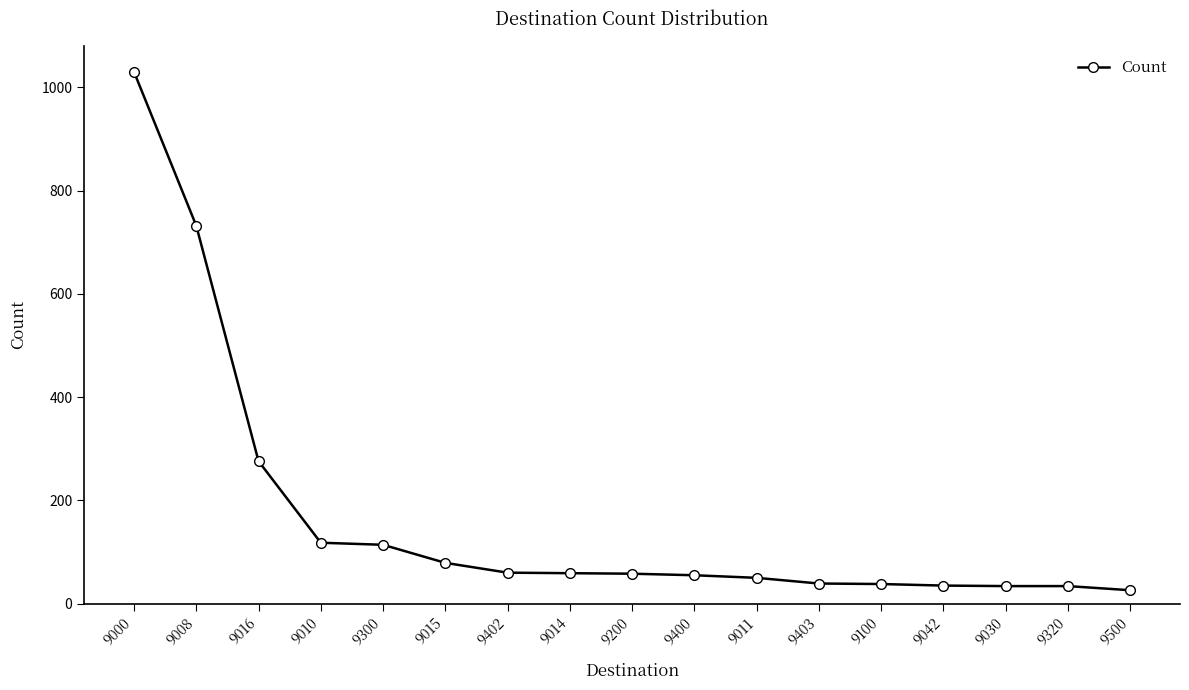

What is the maximum value shown in the chart?

1030